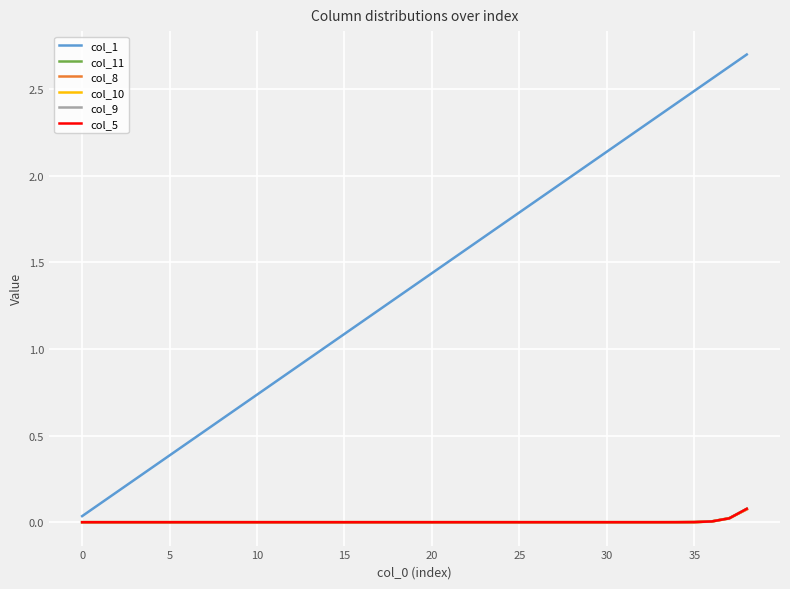

How many lines are shown in the chart?

6